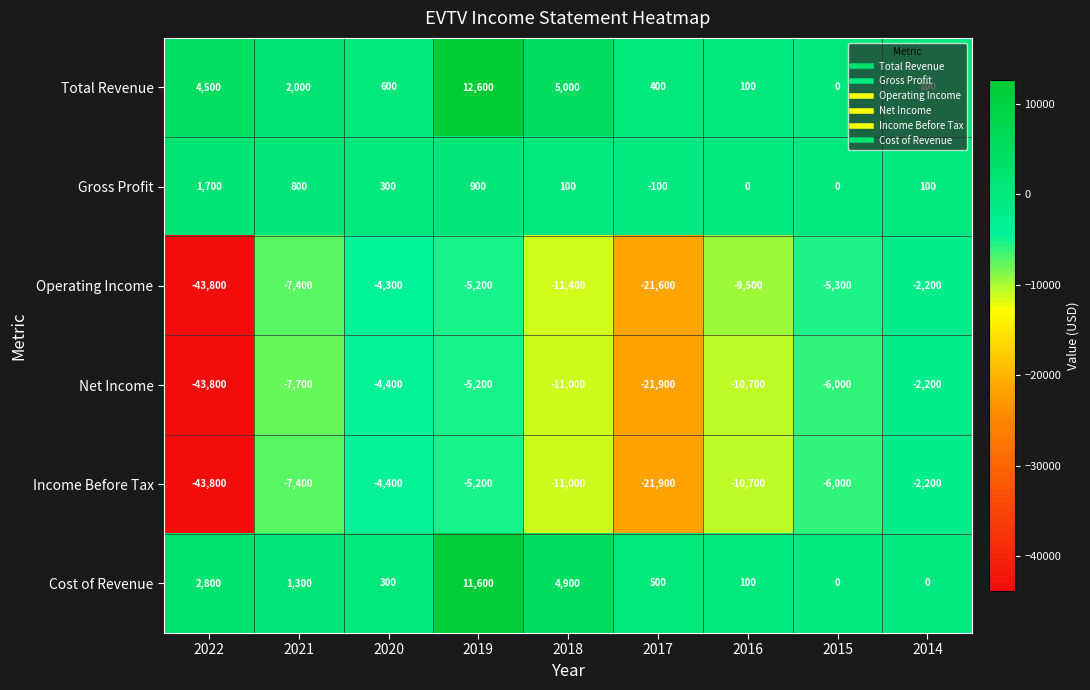

What is the difference between the Gross Profit values at 2021 and 2016?

800